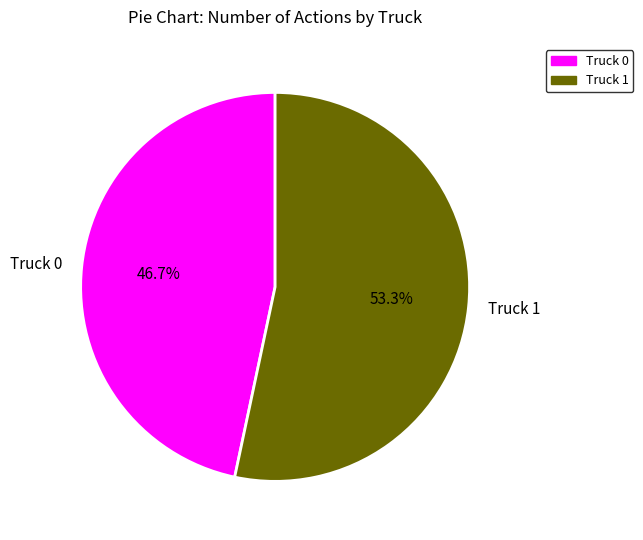

Count the number of slices in the pie.

2